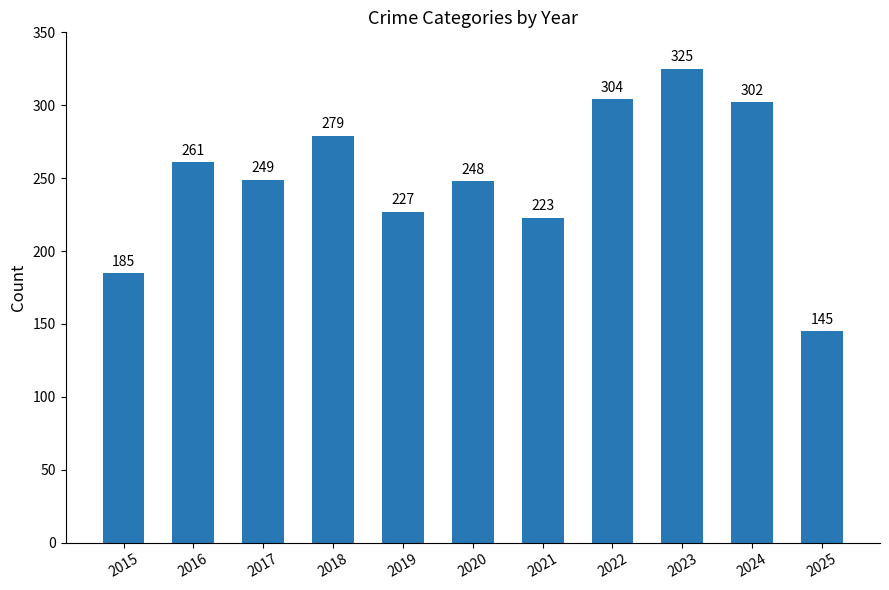

What is the smallest value displayed?

145